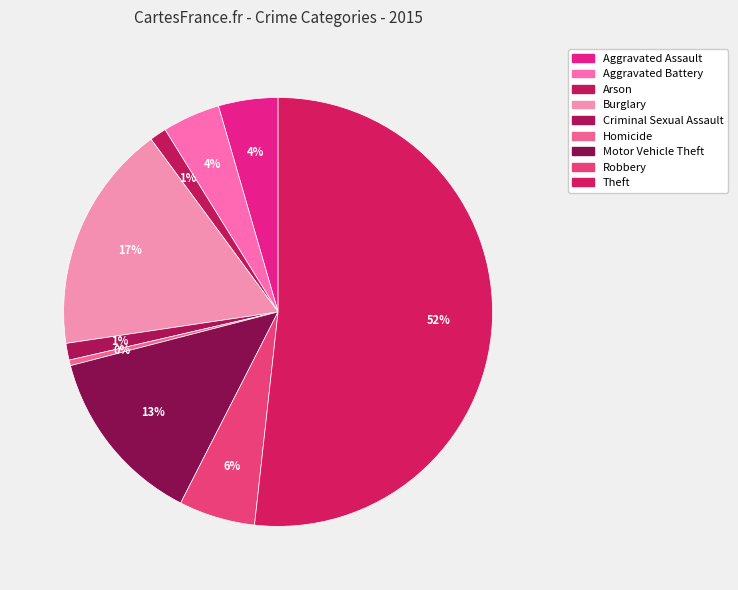

Which slice is the largest?

Theft